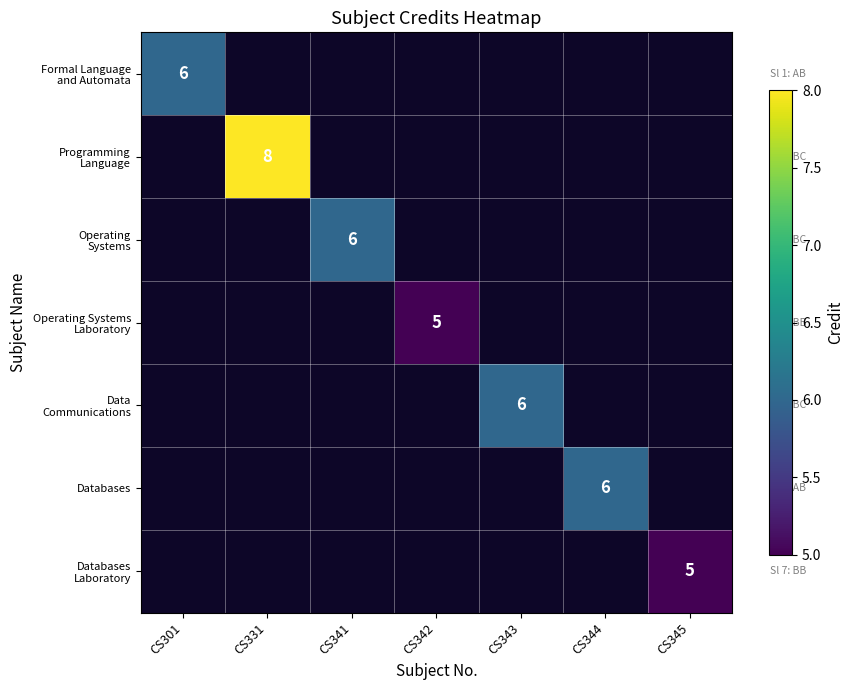

Is it true that Databases equals 9 at CS344?

False